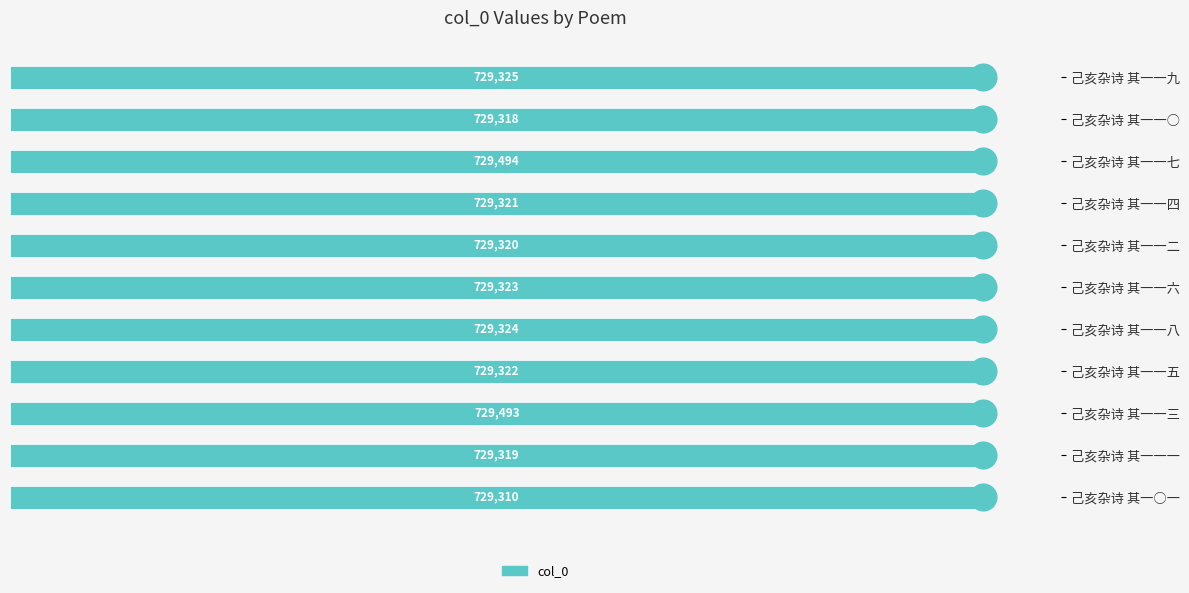

Does the chart contain stacked bars?

No